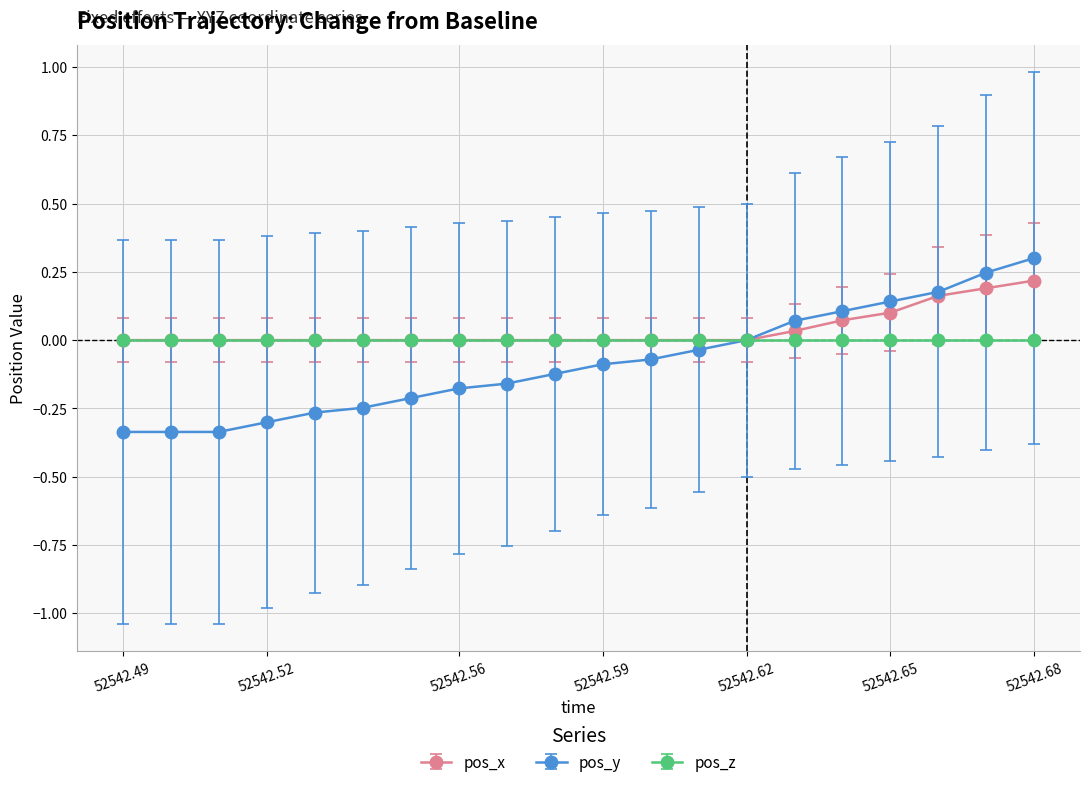

Which series has the largest range (max minus min)?

pos_y